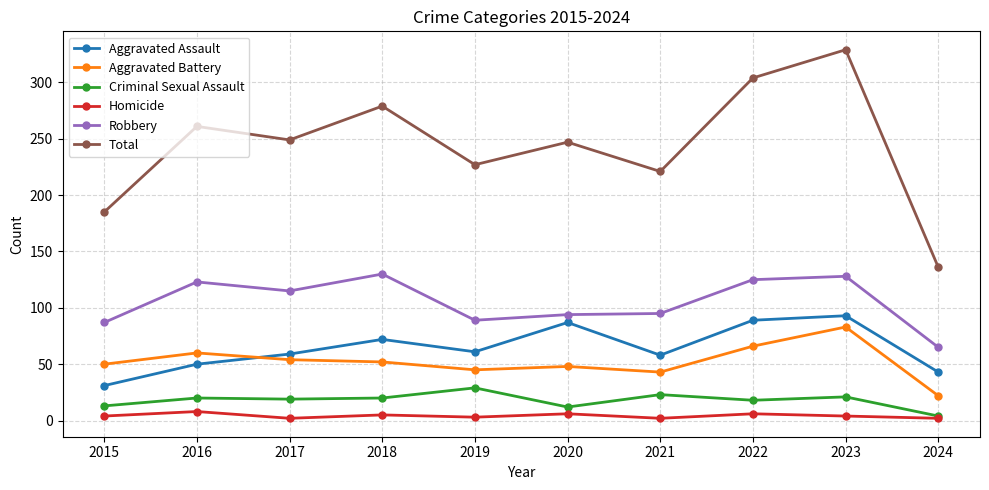

How many series are shown in this chart?

6